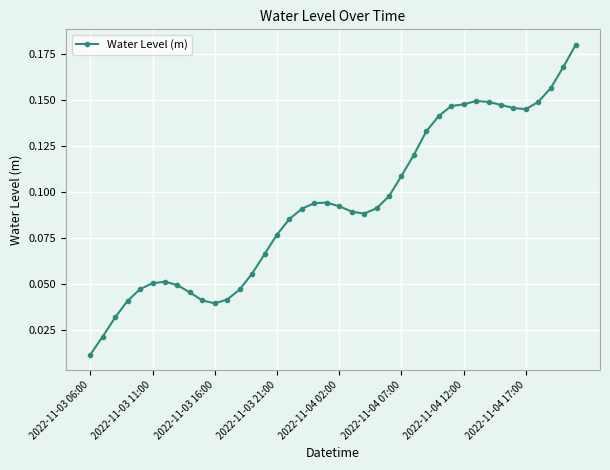

What is the sum of all values?

3.7